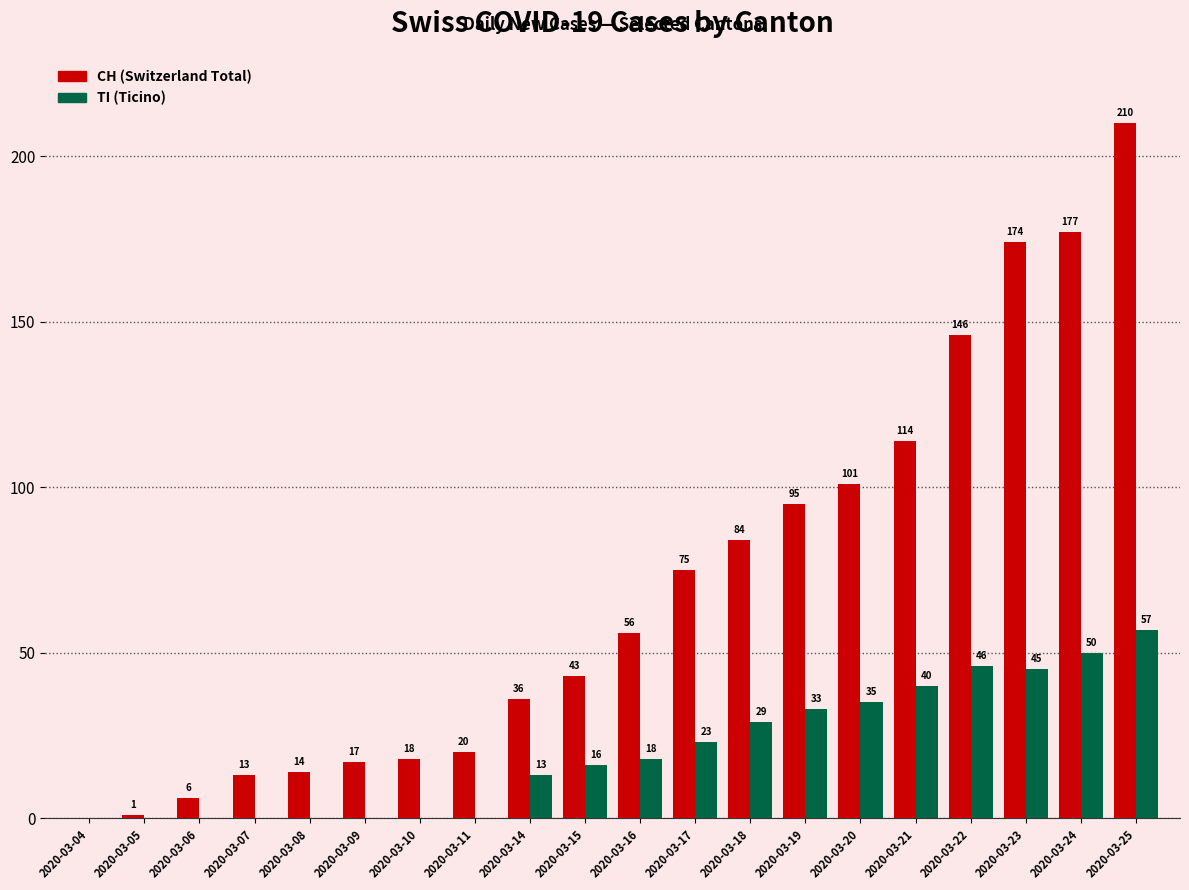

What is the maximum value shown in the chart?

210